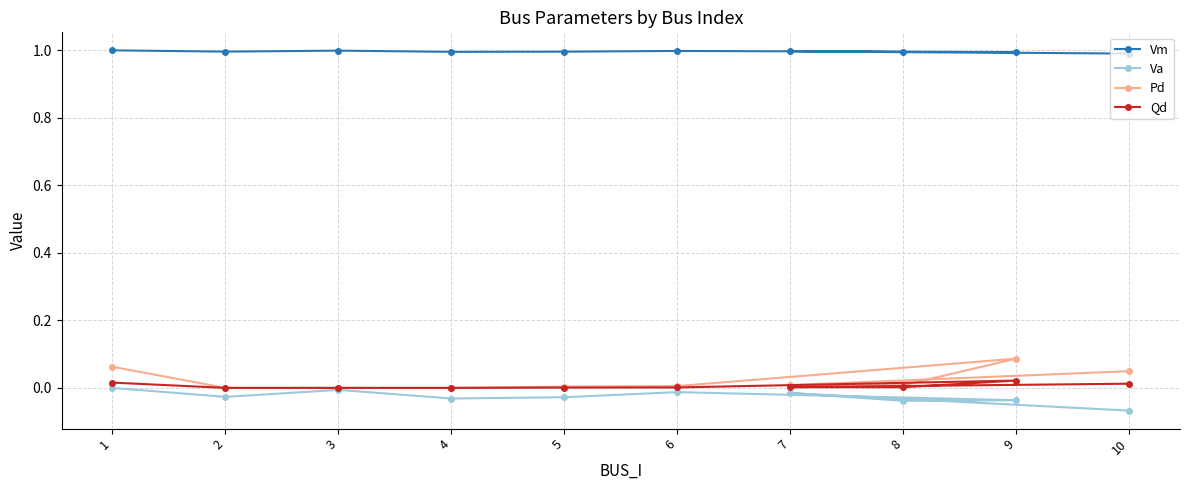

True or false: Va and Pd cross at least once.

False